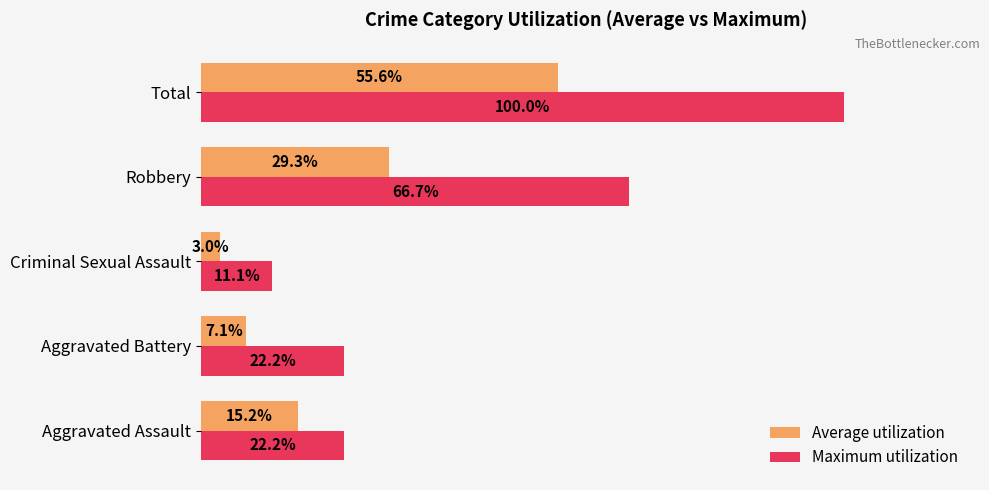

At Criminal Sexual Assault, list the series in order from smallest to largest.

Average utilization, Maximum utilization